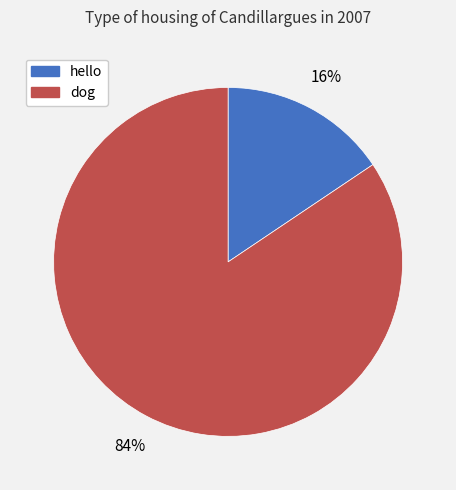

Count the number of slices in the pie.

2